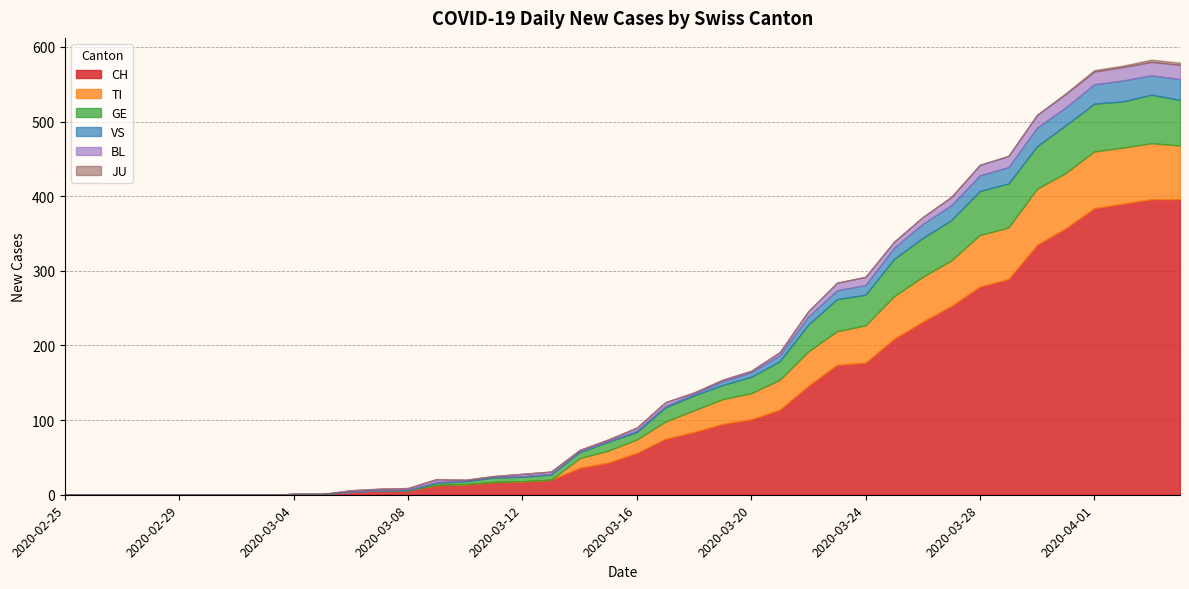

What are all the series names shown in the legend?

CH, TI, GE, VS, BL, JU